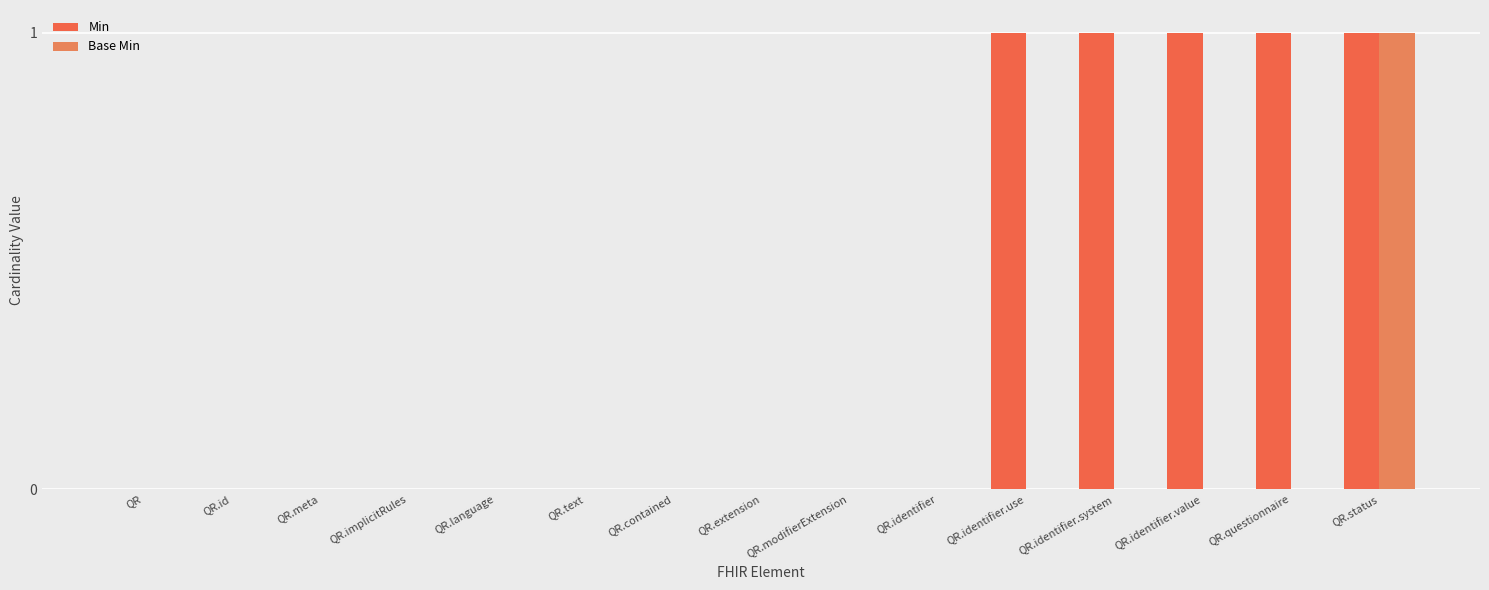

Rank the series at QR.language from highest to lowest value.

Min, Base Min